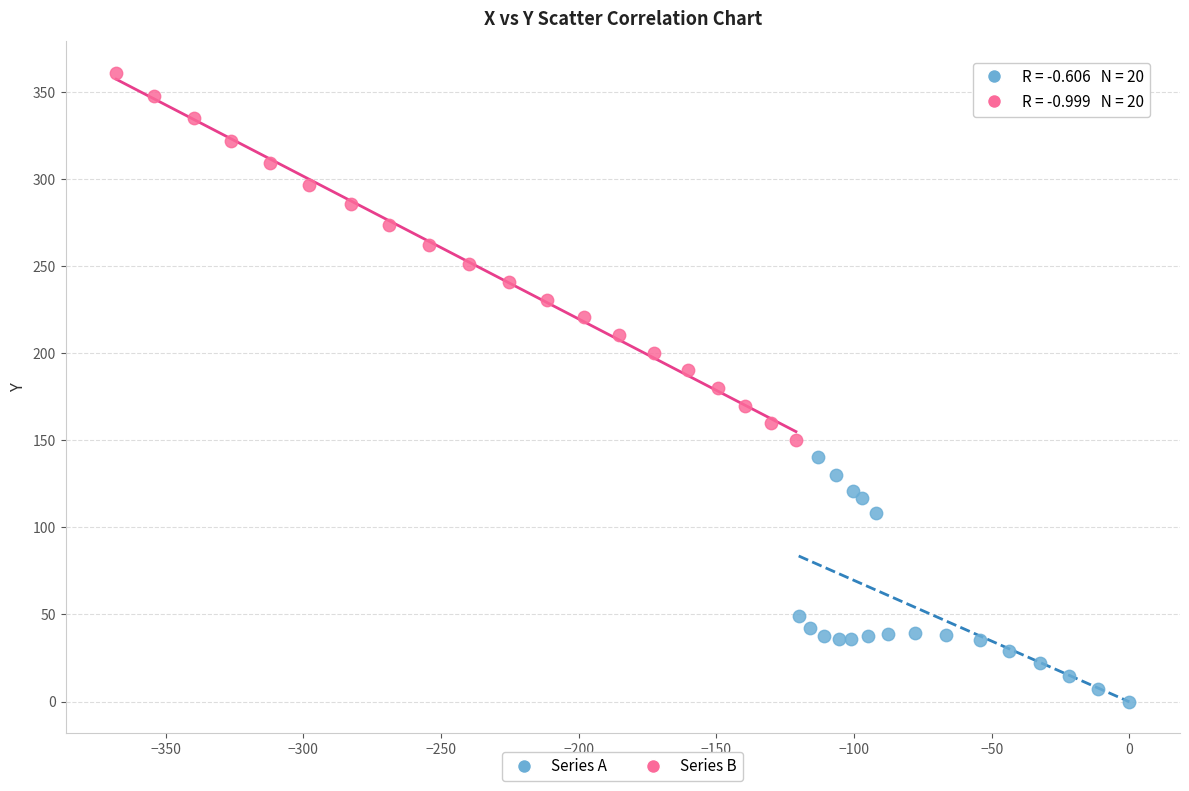

Which series reaches the maximum Y coordinate?

Series B